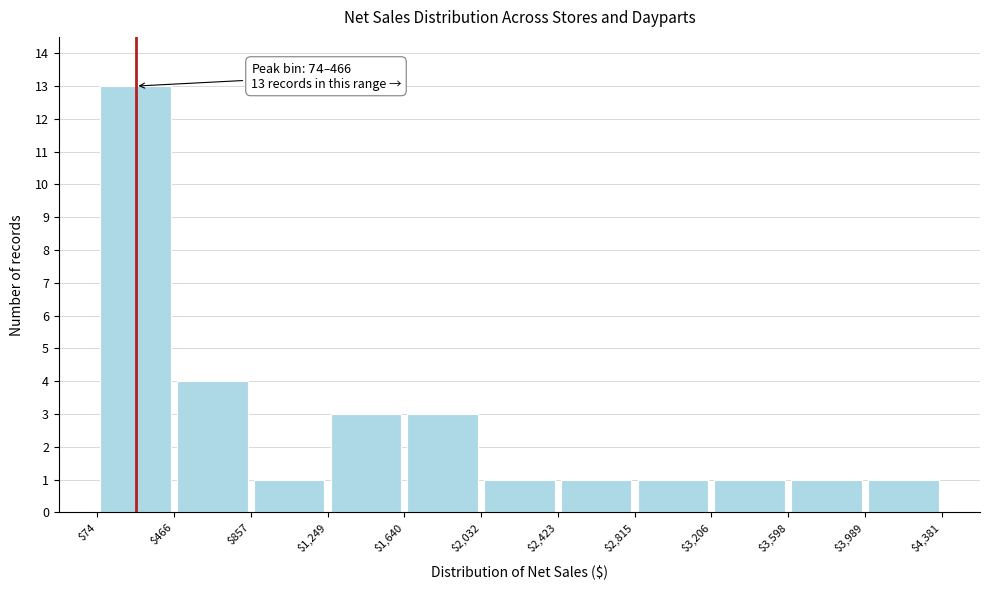

Over which range of the x-axis is the bar tallest?

$74 to $466